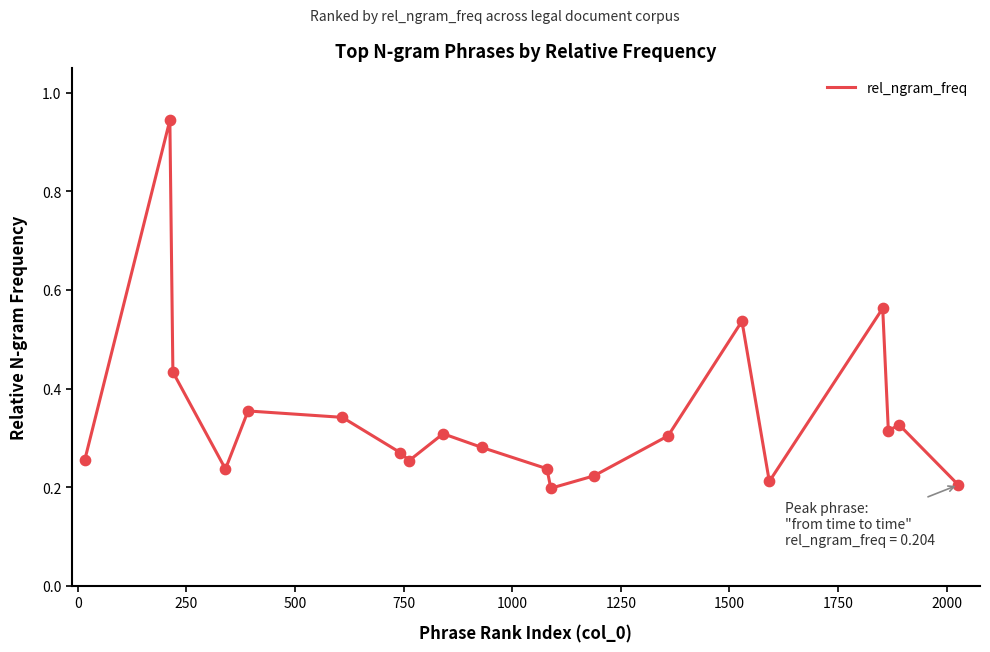

What is the difference between the maximum and minimum values?

0.7